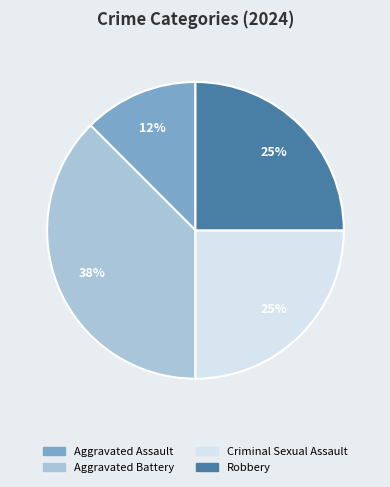

True or false: Aggravated Battery accounts for 38% of the total.

True